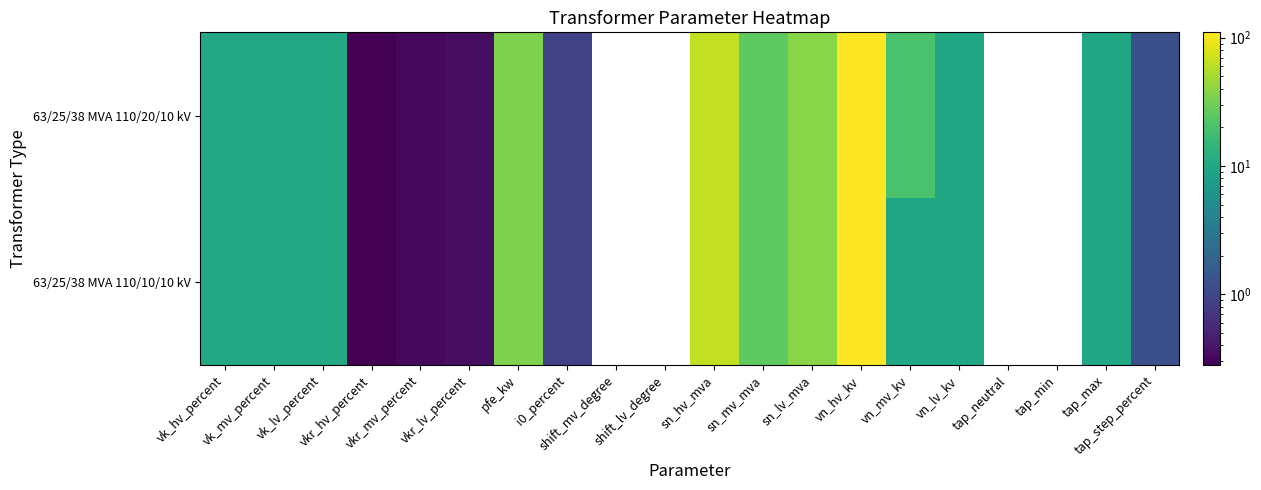

Which series has the widest spread of values?

63/25/38 MVA 110/20/10 kV